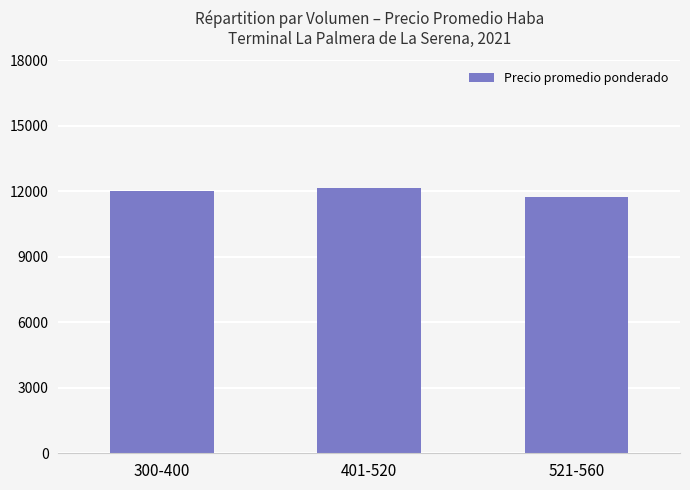

Does the chart contain any negative values?

No